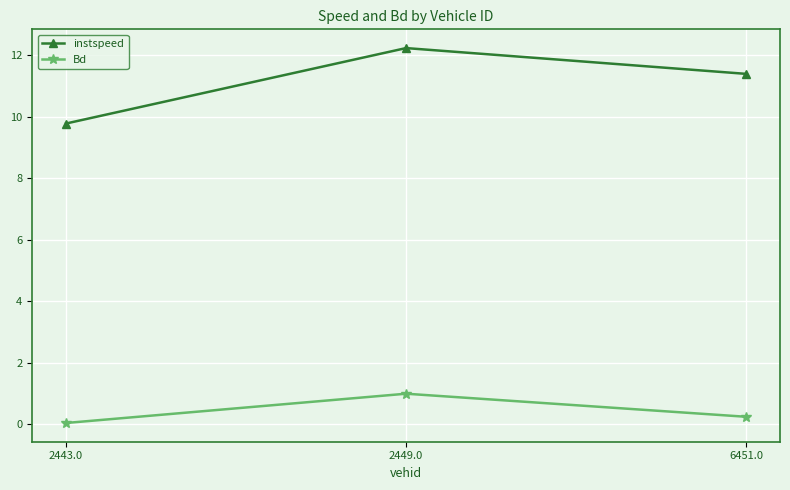

Is it true that instspeed equals 17.1 at 2443.0?

False